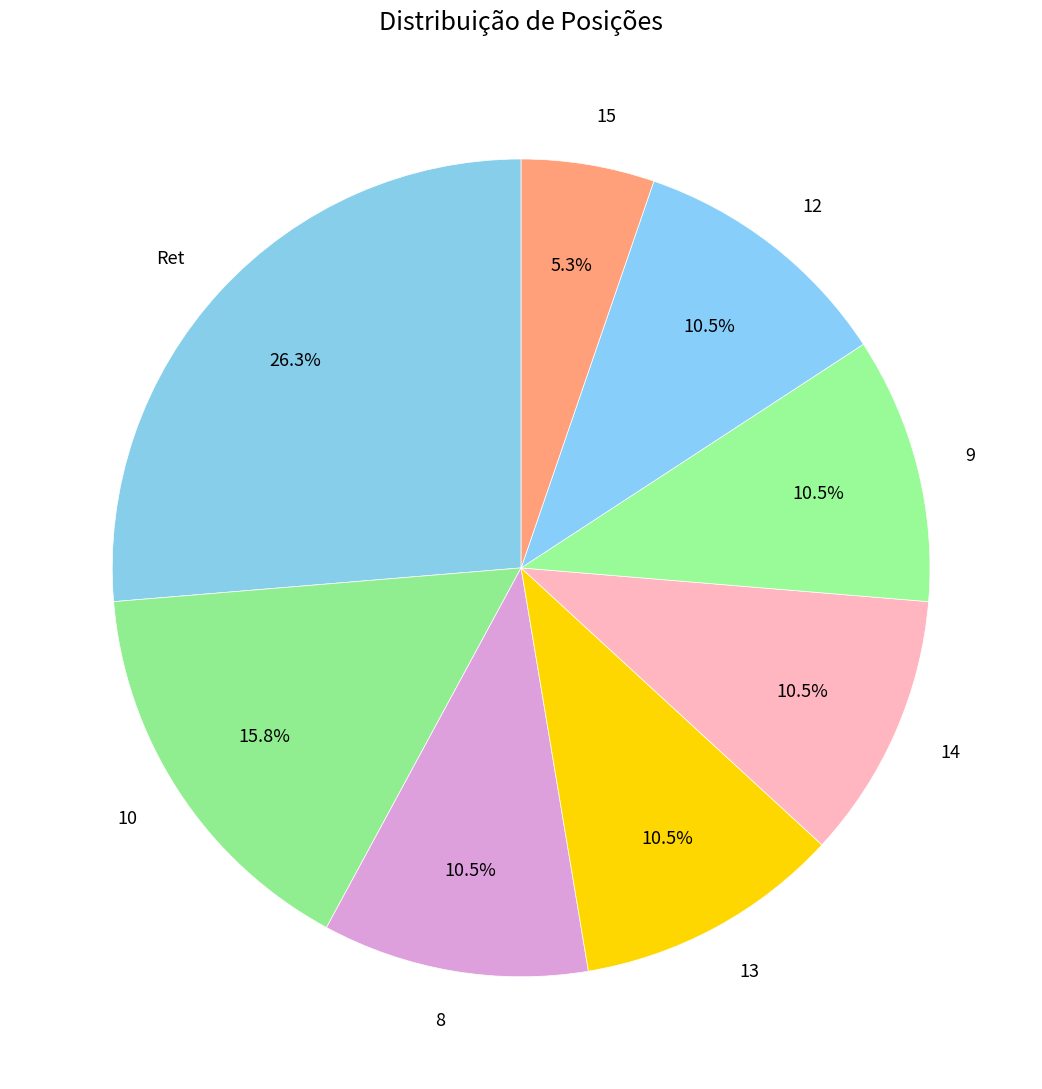

What percentage is NOT represented by 9?

89.5%